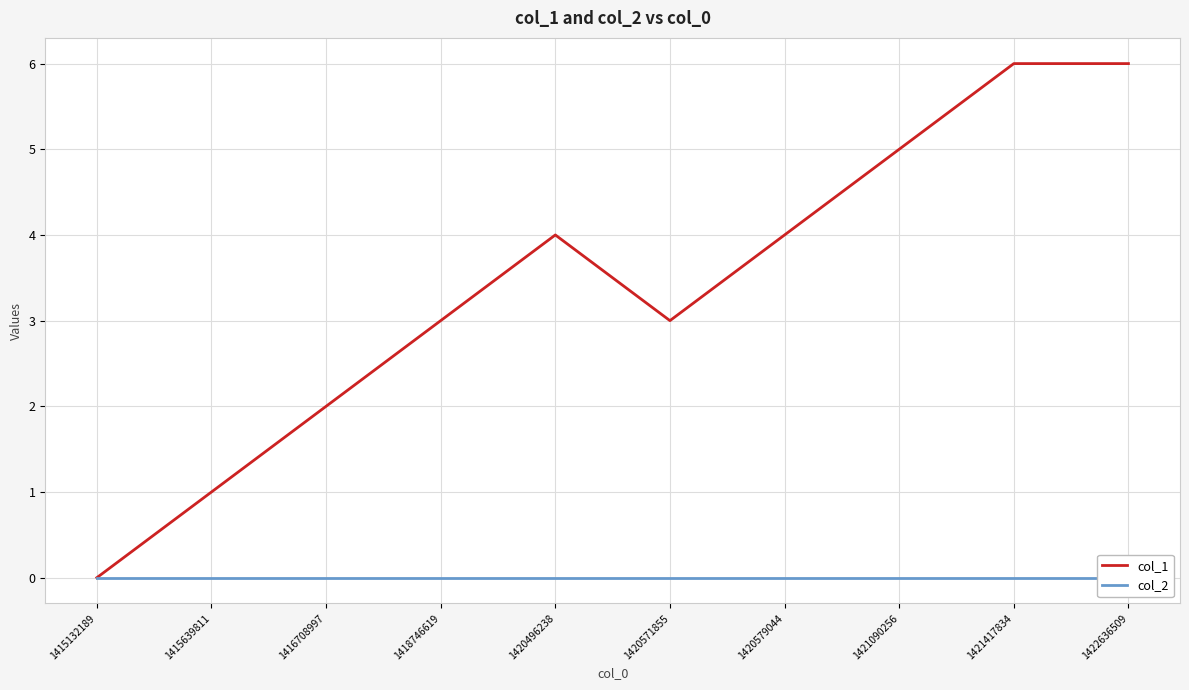

True or false: col_2 has more than 0 interior local peaks.

False